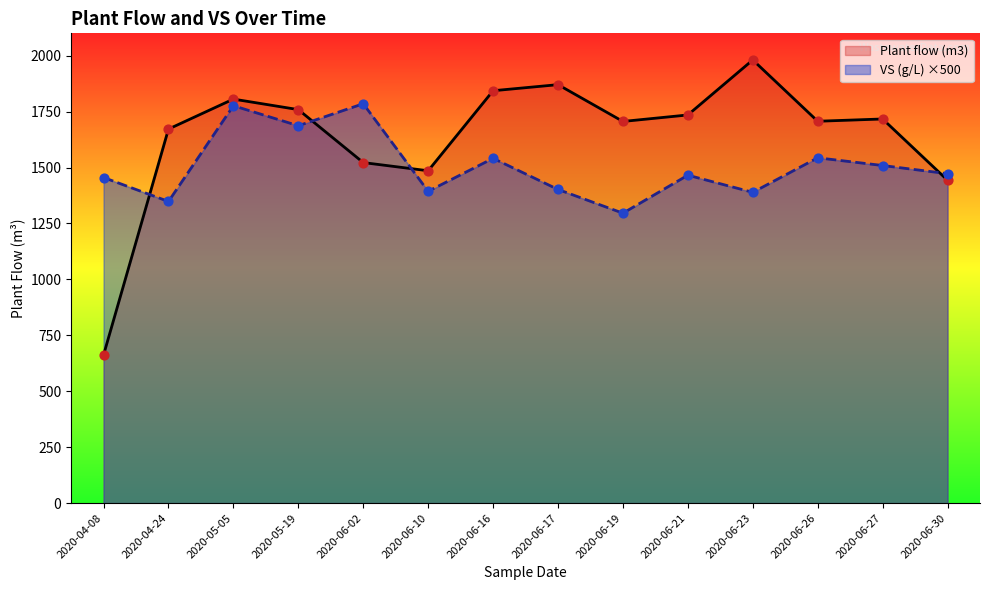

Which series contains the lowest Y value?

Plant flow (m3)